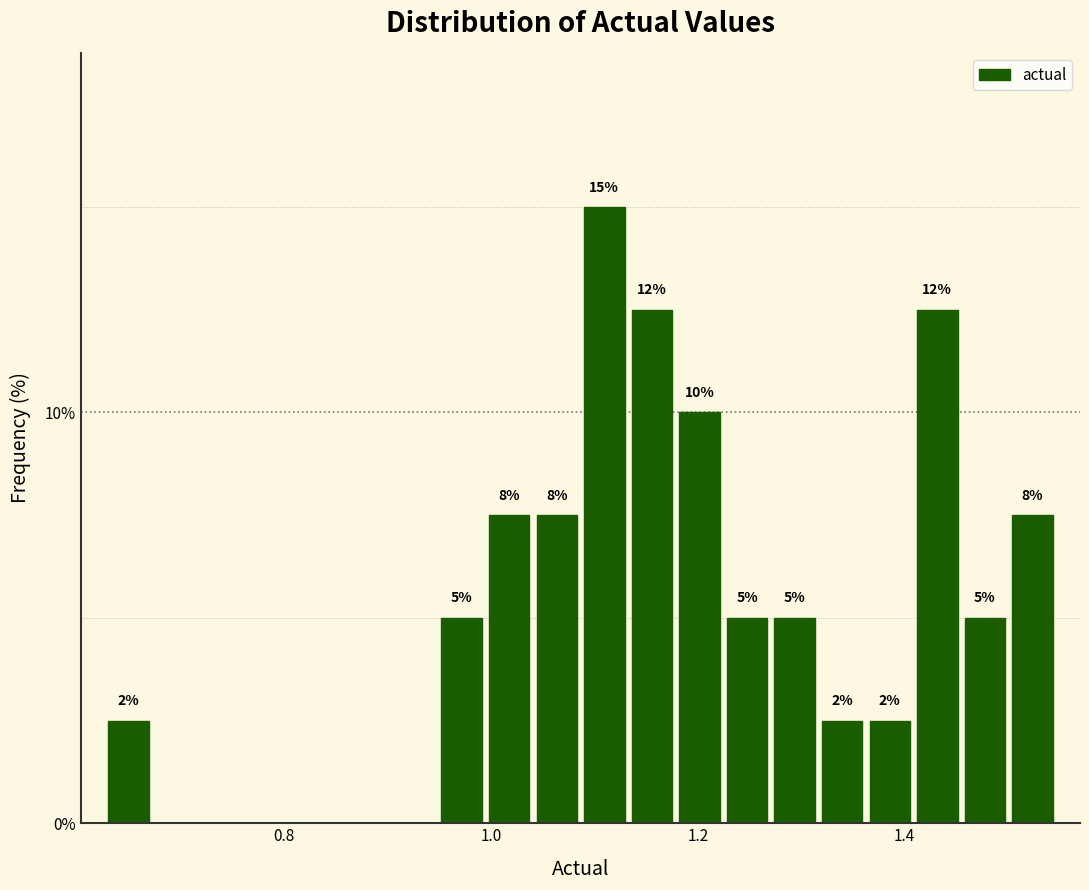

Around what value on the x-axis is the tallest bar? Give the approximate position of its centre, as read against the axis.

1.10